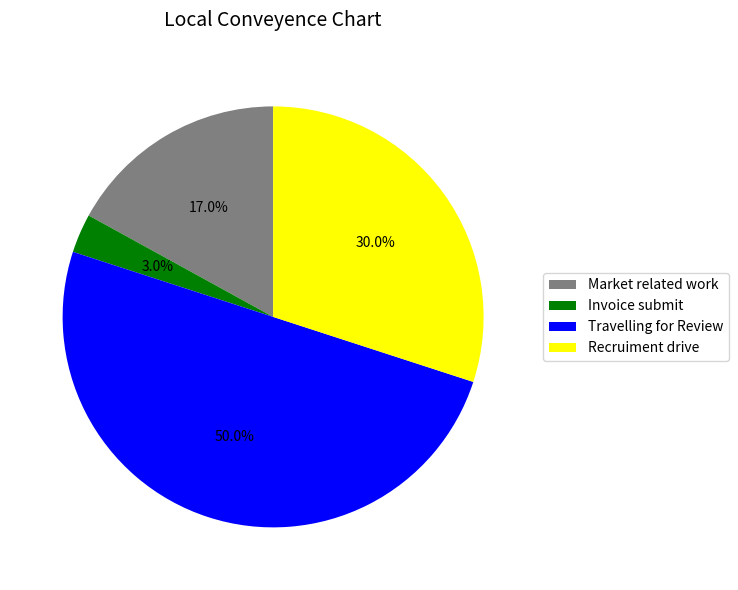

What is the ratio of the value at Market related work to the value at Recruiment drive?

0.6